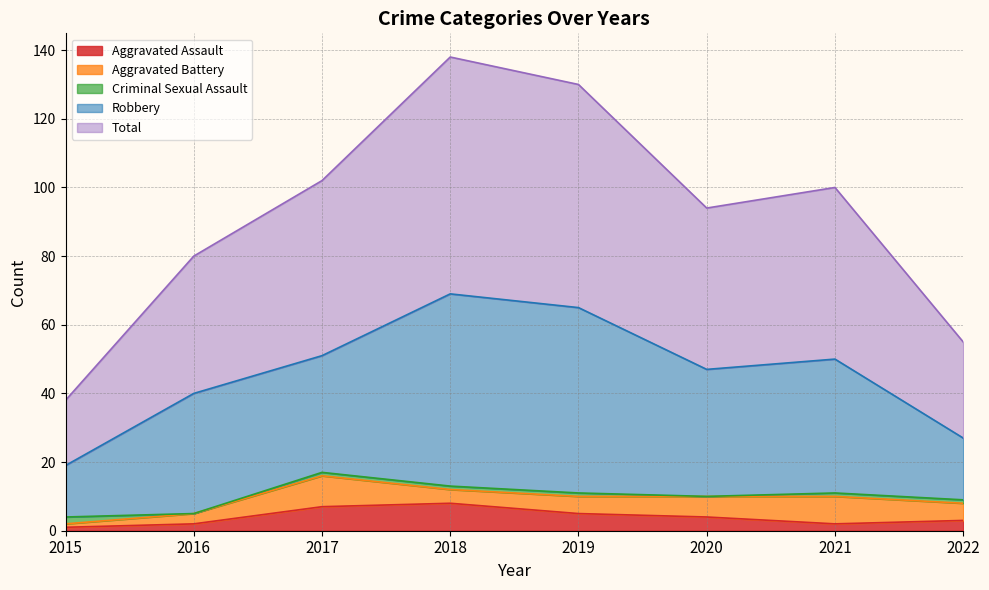

At which label is Criminal Sexual Assault closest to 1?

2017